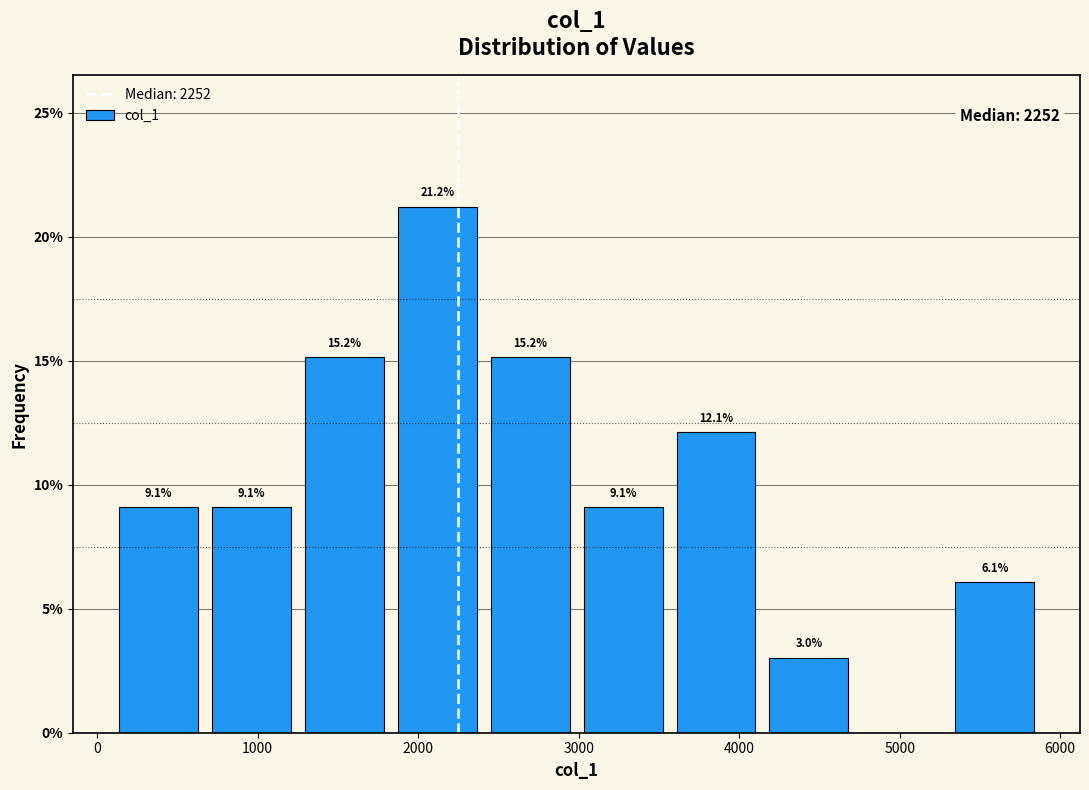

Which range on the x-axis has the tallest bar?

1800 to 2400